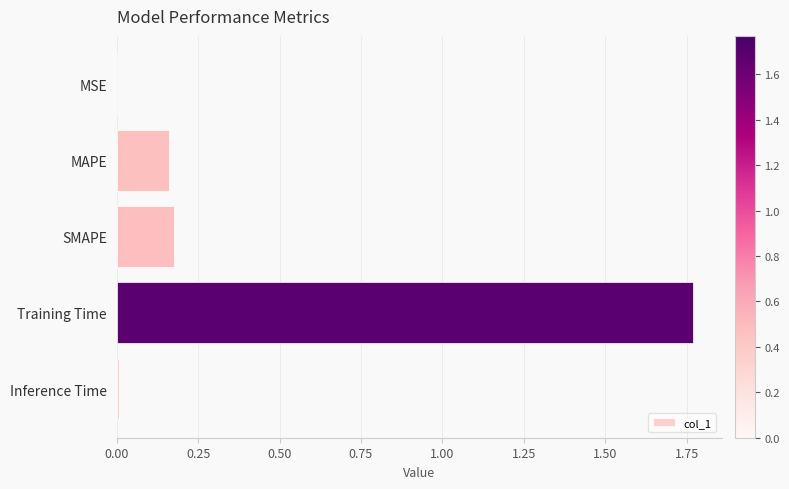

What is the sum of the values at MAPE and Training Time?

1.9